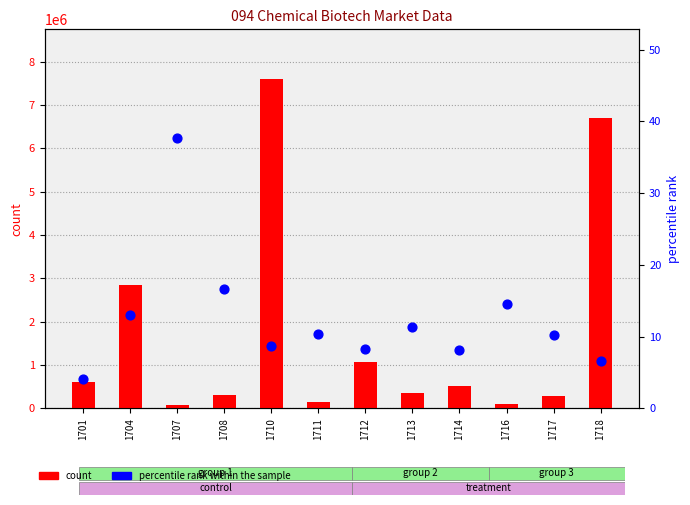

What is the total value across all series at 1701?

609004.2